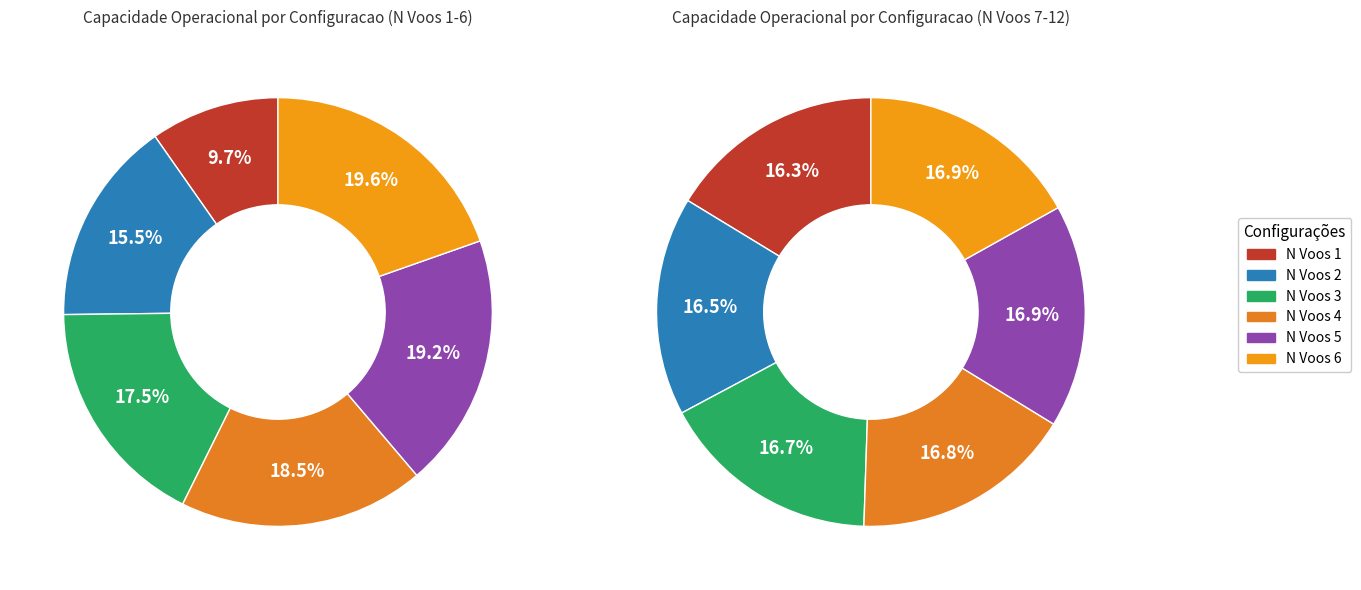

Approximately how many times larger is the value at 9 compared to 0?

2.1